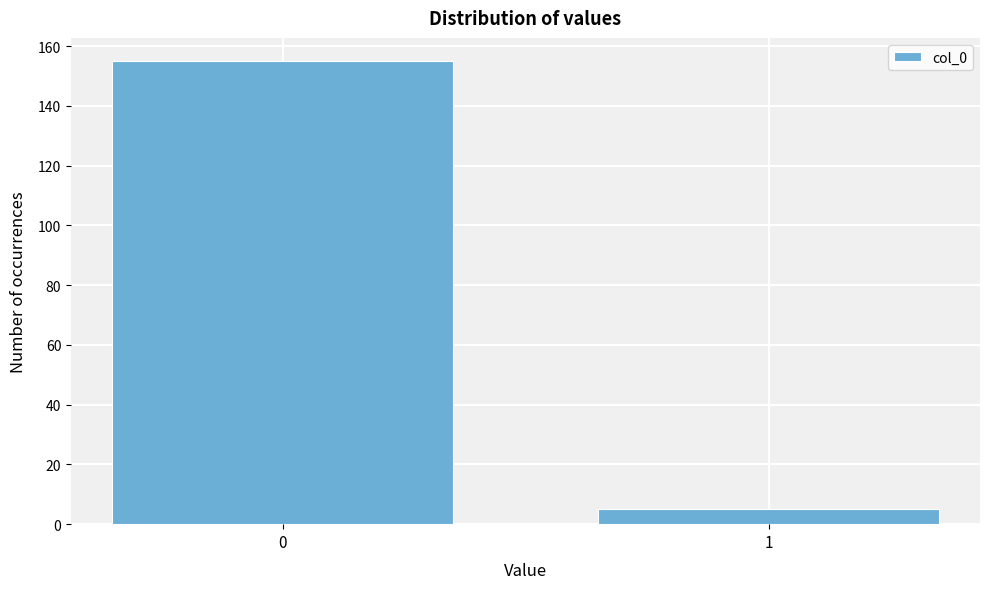

Reading right to left, list all the values displayed in this chart.

1=5	0=155